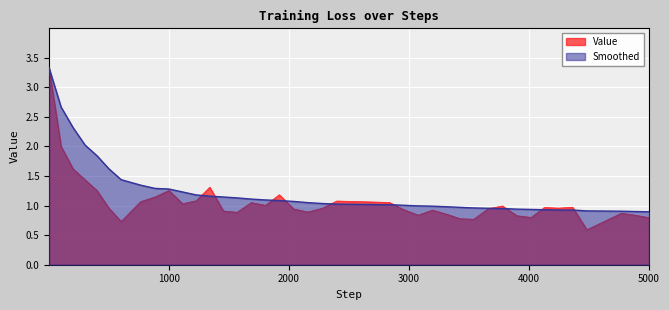

What is the sum of all Value values?

42.8